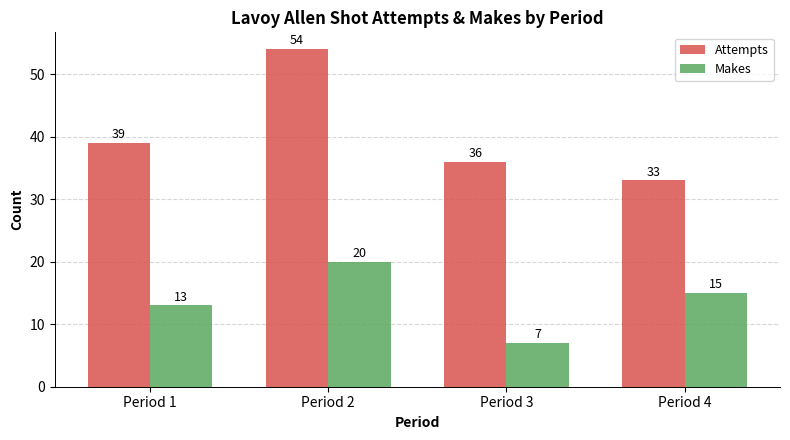

Between Period 1 and Period 4, which series saw the biggest shift?

Attempts